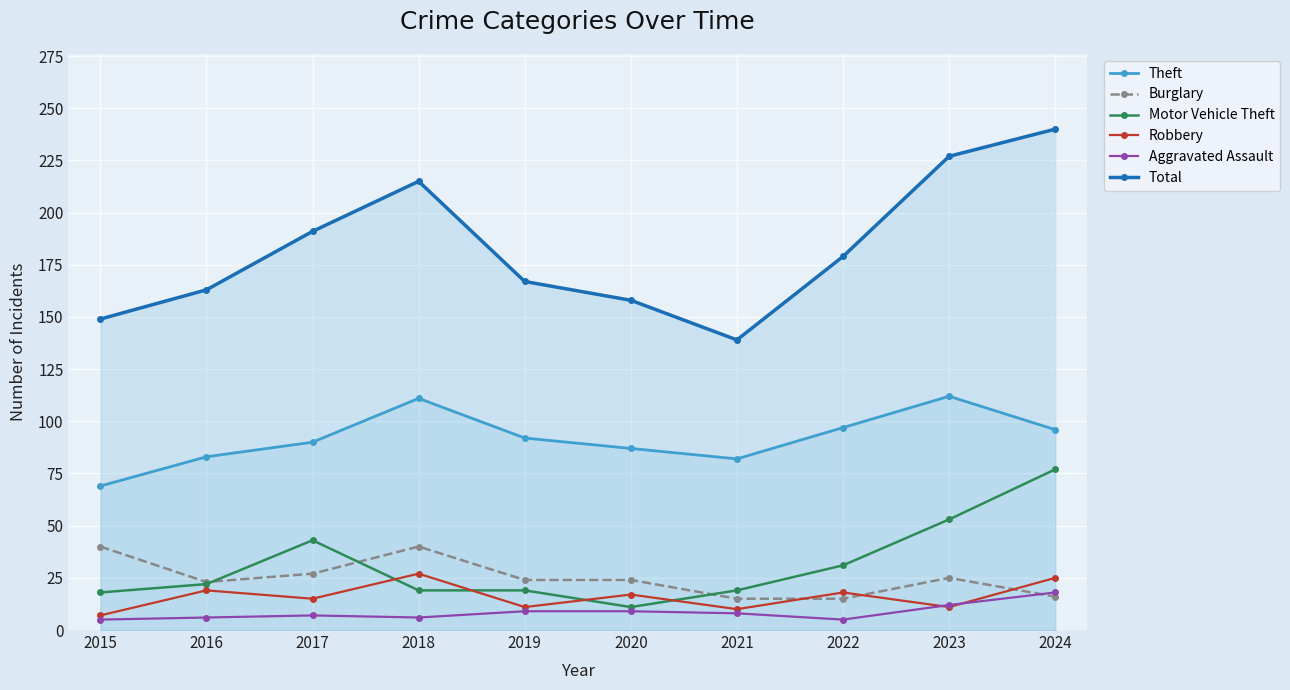

What is the difference between the maximum and second lowest values in the Robbery series?

17